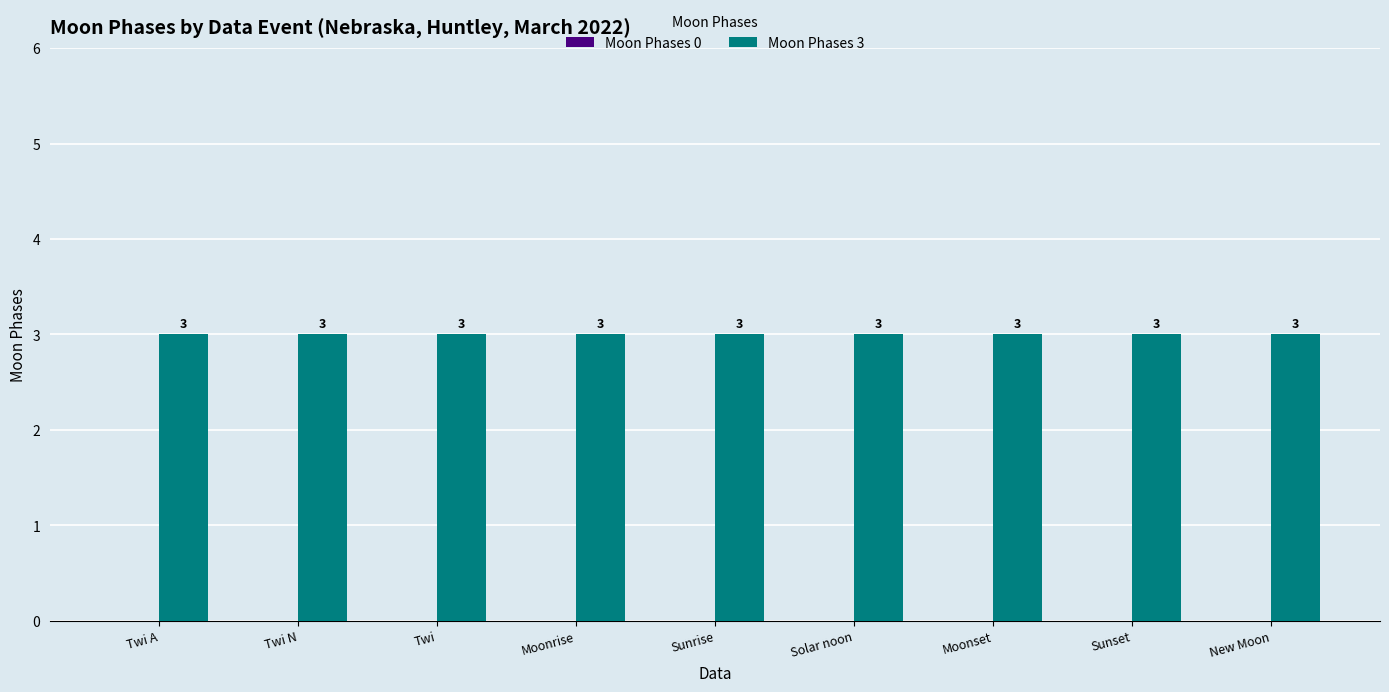

What is the label of the 3rd bar from the left?

Twi